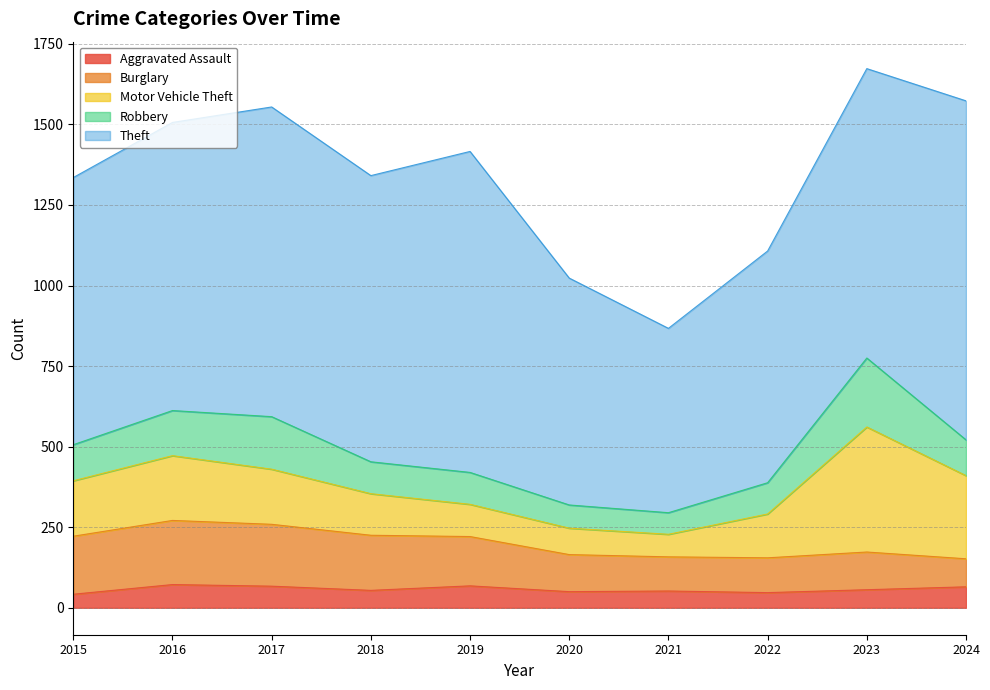

At which label is Theft closest to 812?

2015